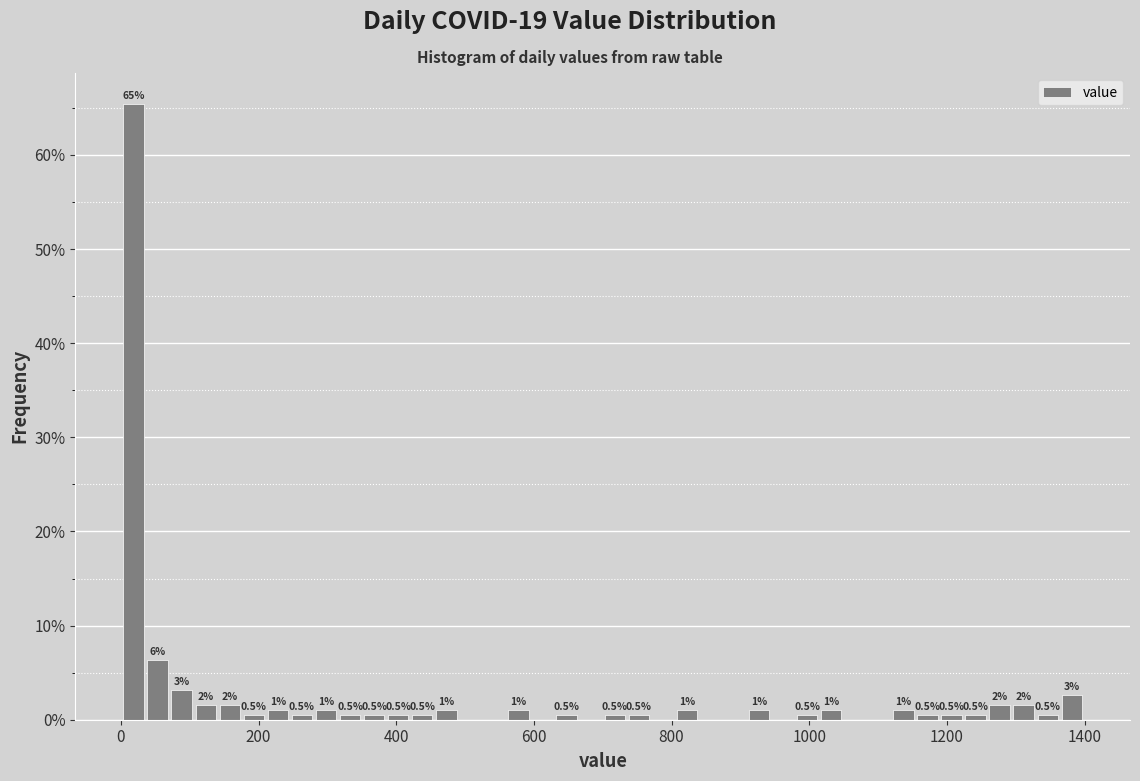

Read against the x-axis, roughly where is the centre of the tallest bar?

20